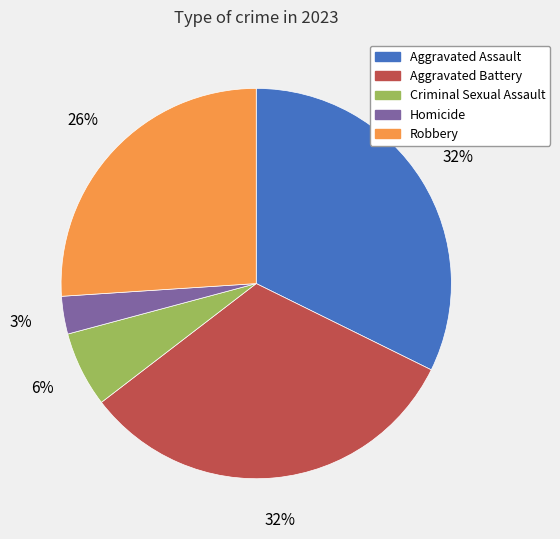

Is it true that Aggravated Battery is 32% of the pie?

True